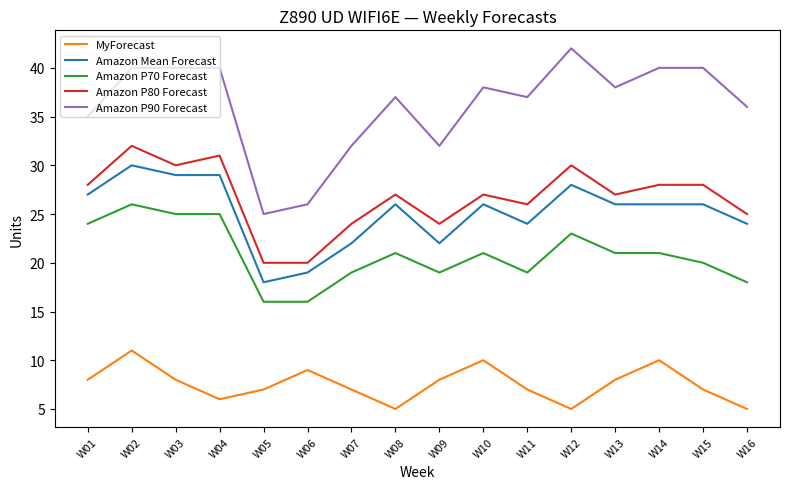

True or false: Amazon P80 Forecast and MyForecast cross at least once.

False